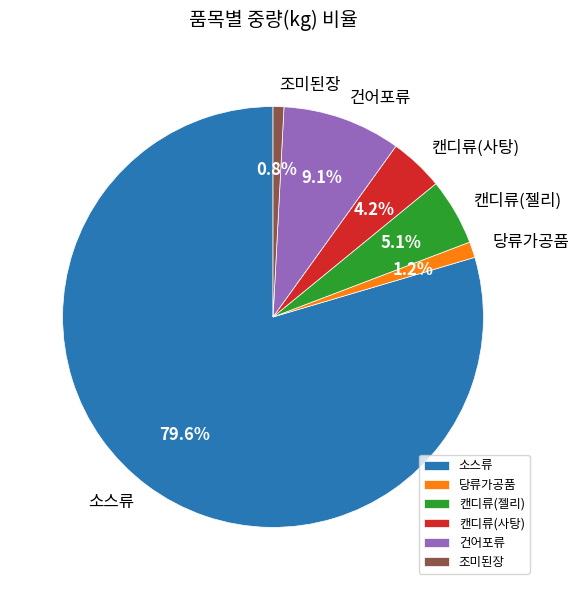

Which category has the biggest portion of the pie?

소스류